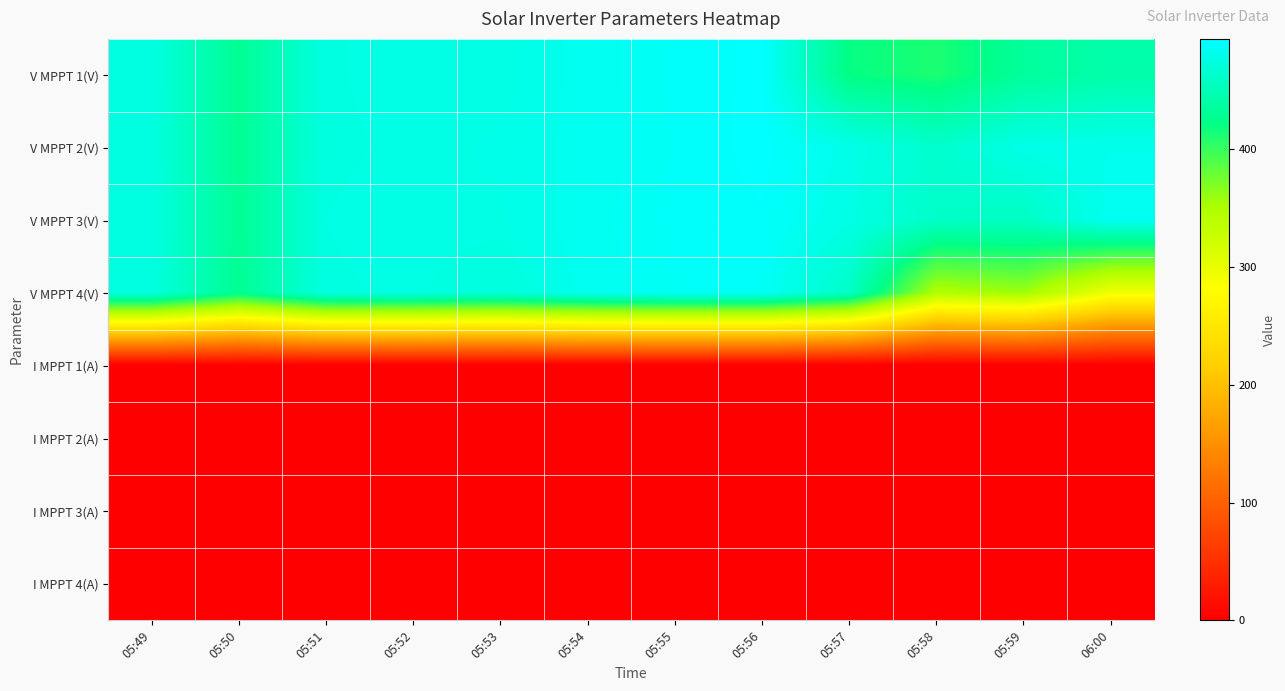

Between 05:55 and 06:00, which series saw the biggest shift?

V MPPT 4(V)